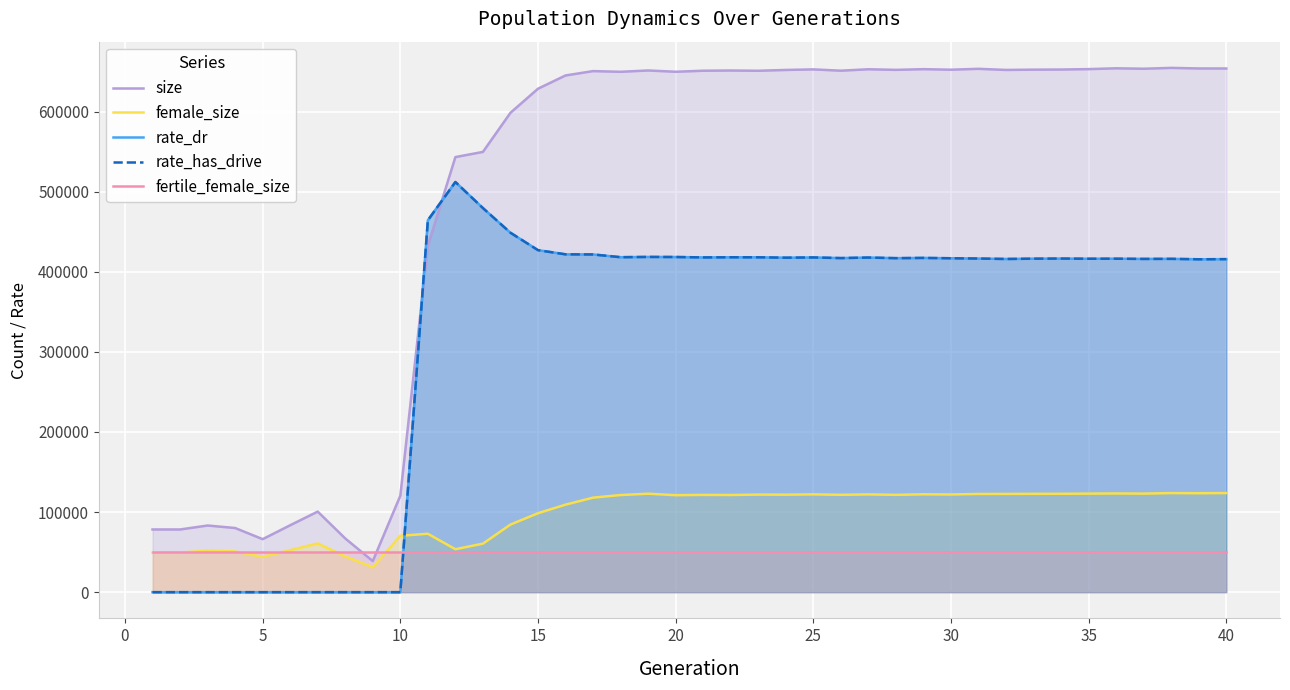

Does the chart display data point markers on the line(s)?

No